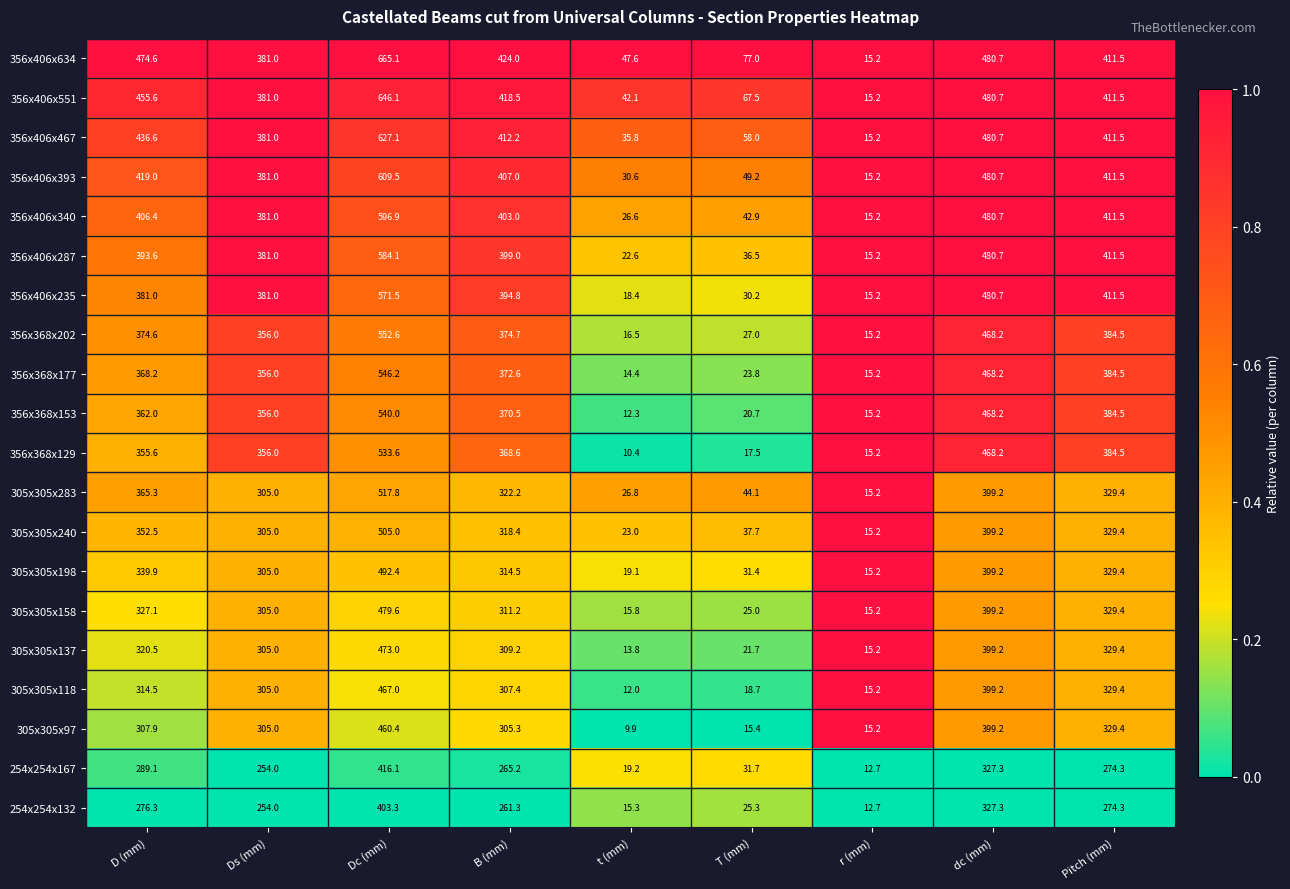

At how many categories does at least one series exceed 286?

6